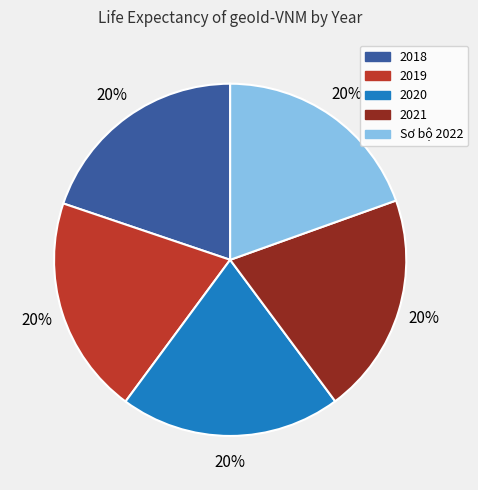

Is it true that 2019 is 20% of the pie?

True